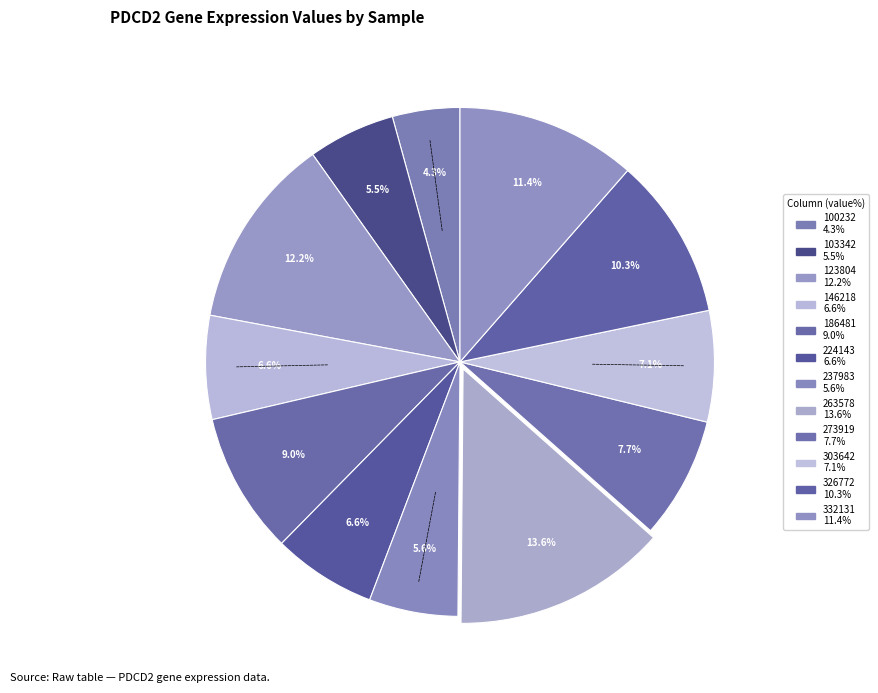

Count the number of slices in the pie.

12